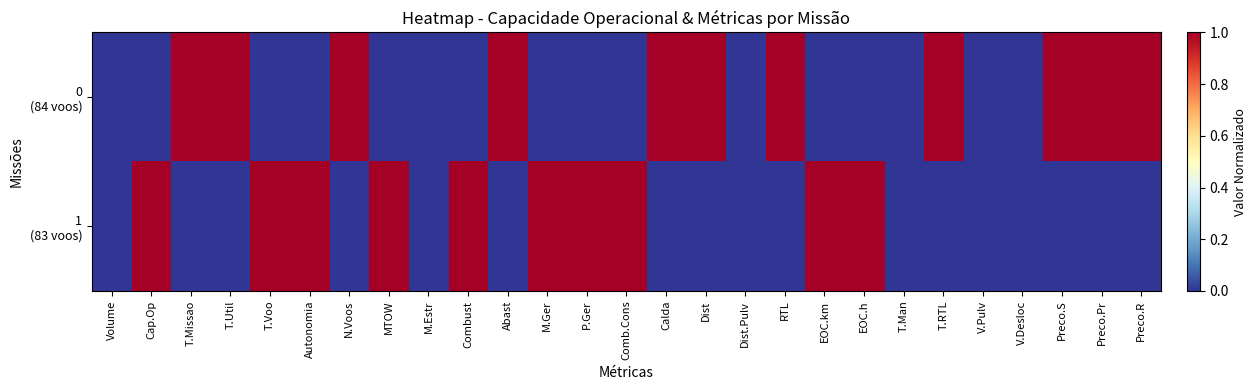

How many categories are shown in the chart?

27